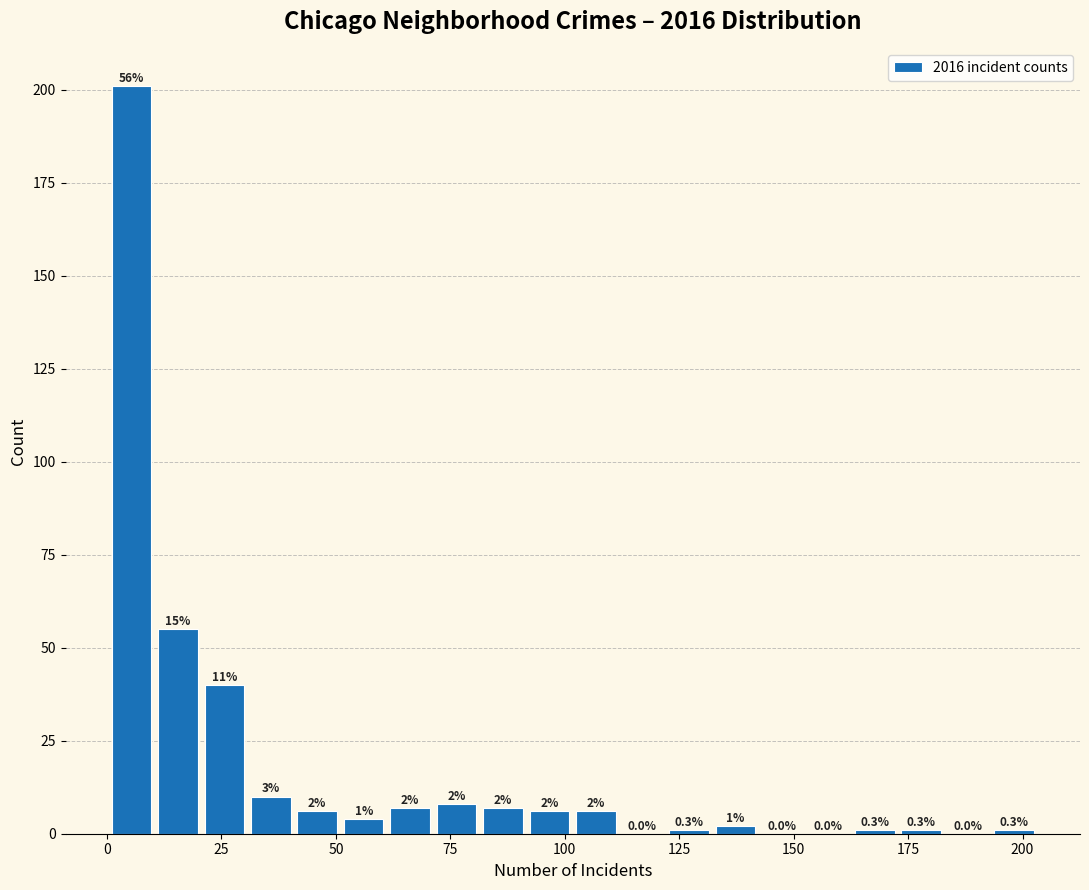

Read against the x-axis, roughly where is the centre of the tallest bar?

5